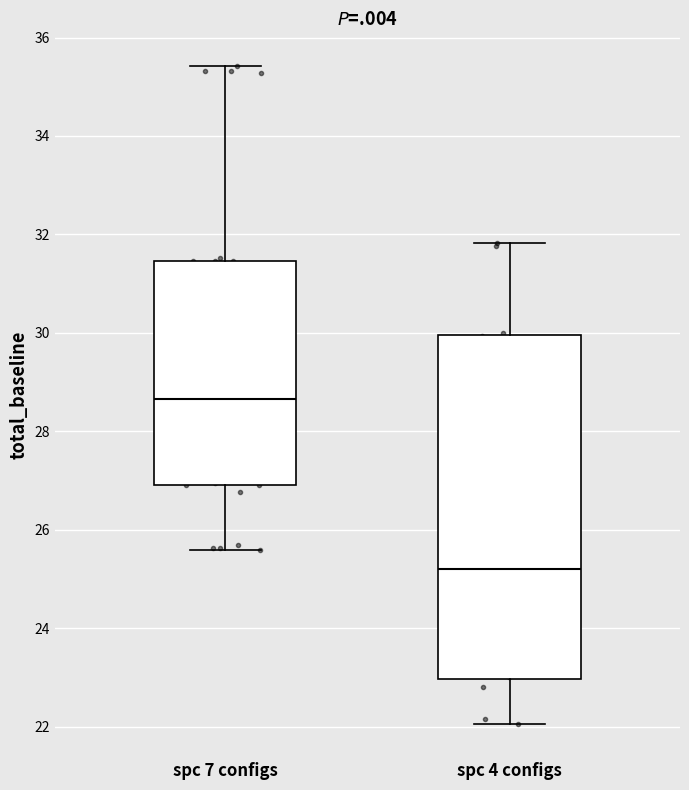

Which box is the tallest, from its lower edge to its upper edge?

spc 4 configs